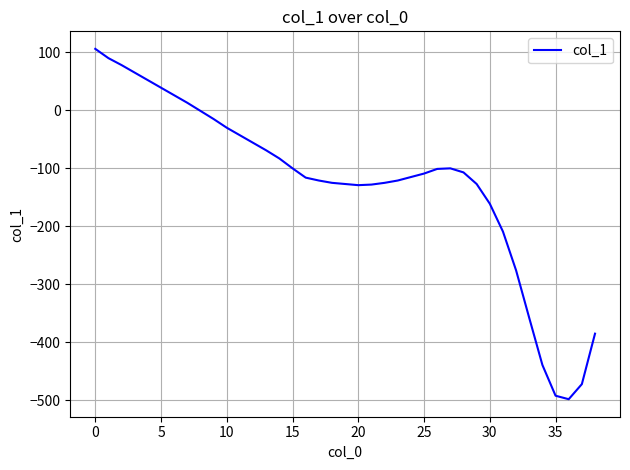

What is the greatest value displayed?

106